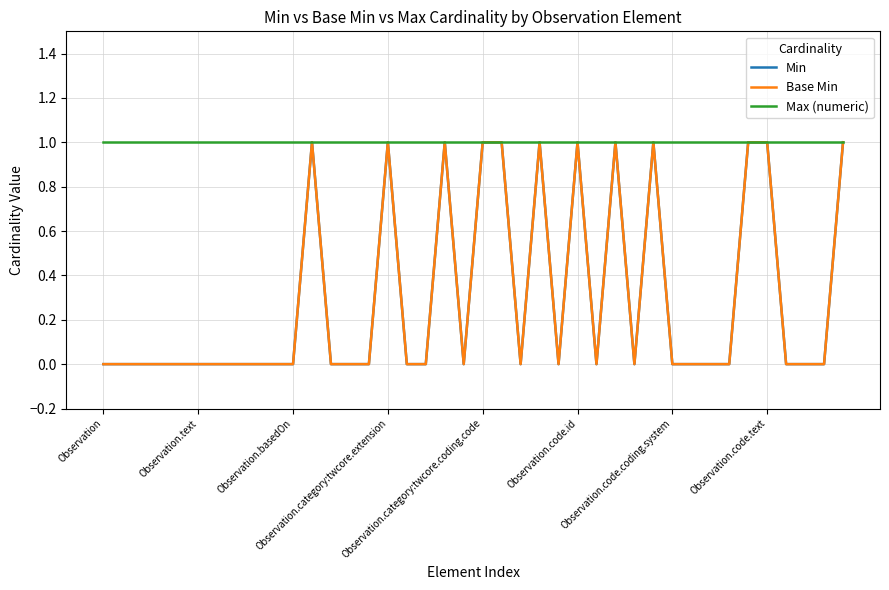

What is the value of the Max (numeric) point at the 20th from the left?

1